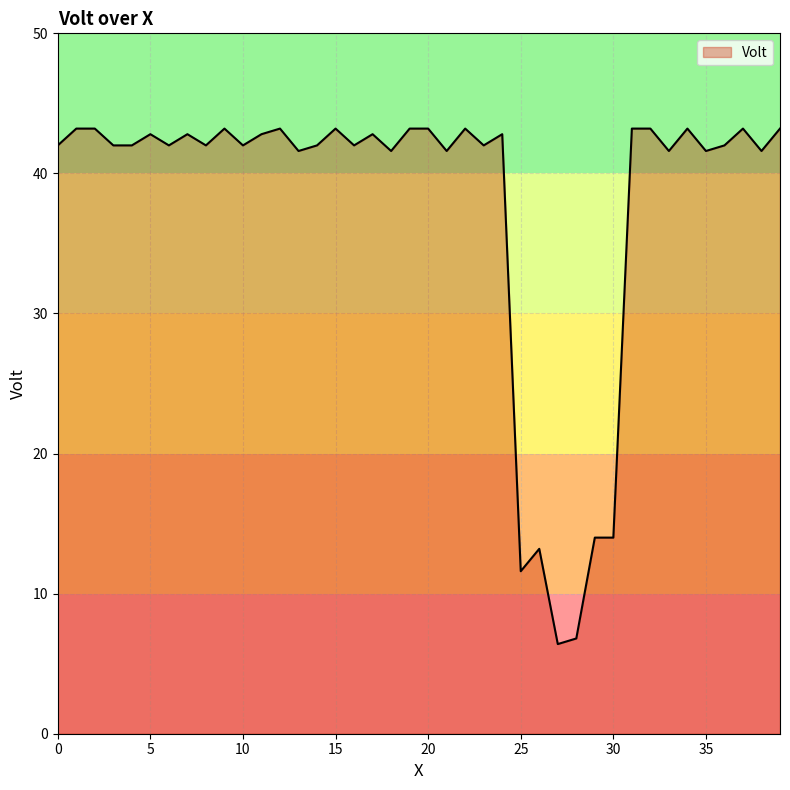

What is the minimum value shown in the chart?

6.4